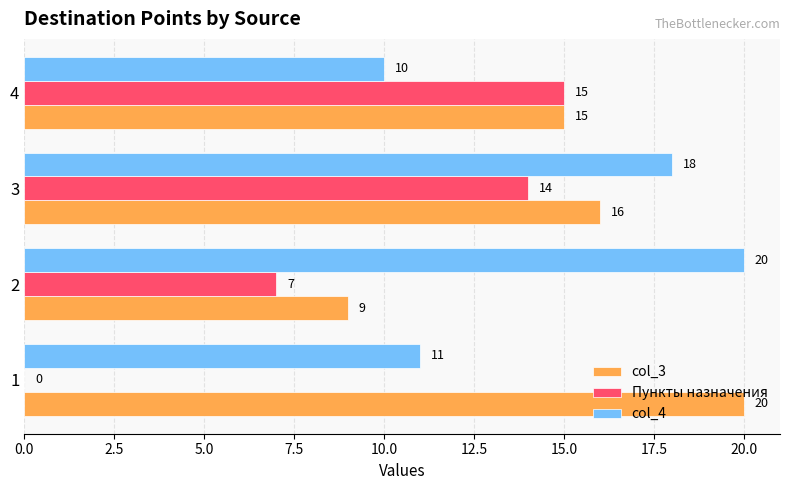

True or false: Пункты назначения has a value of 15 at 4.

True